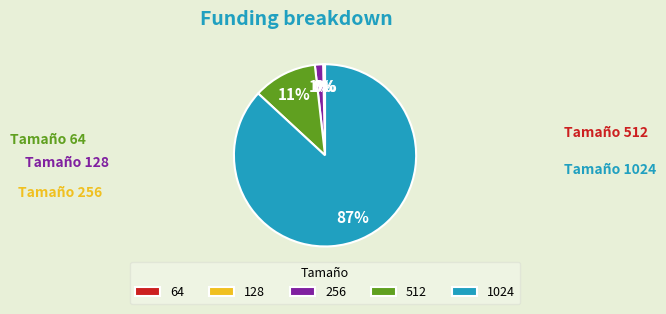

Is there a majority slice in this chart?

Yes